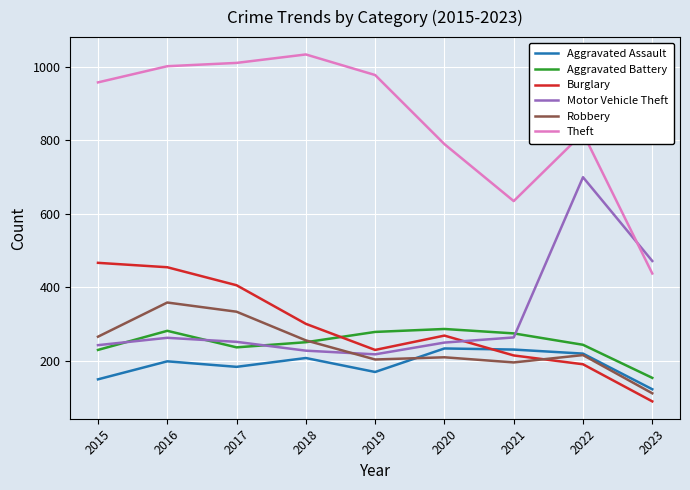

What is the approximate value of Theft at 2023, to the nearest 100?

400